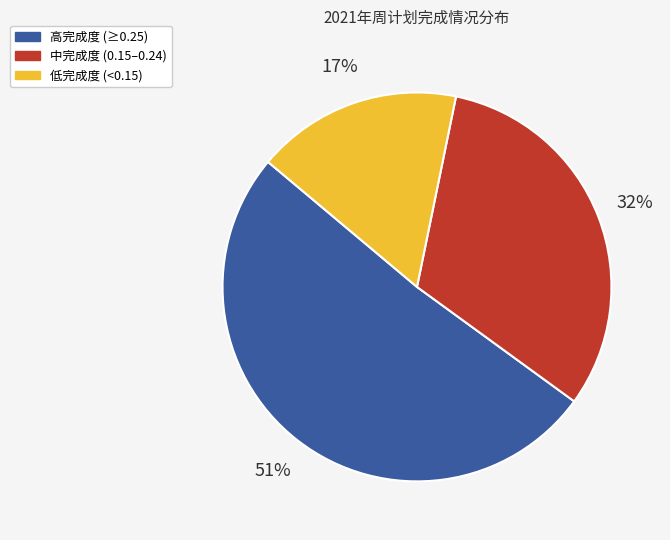

To the nearest percent, what is the difference between the largest and smallest slice percentages?

34%